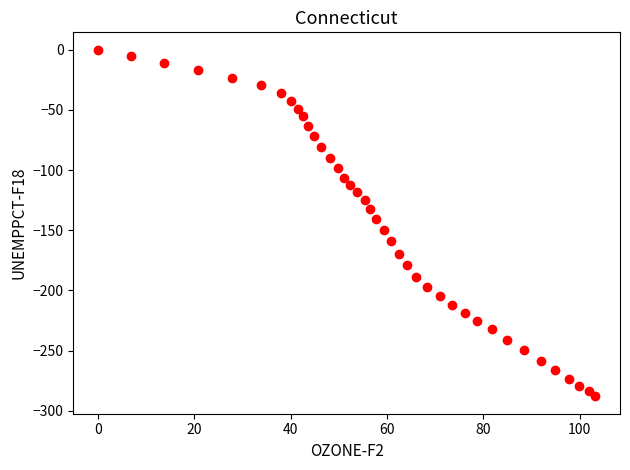

What is the range of X values (max minus min)?

103.2